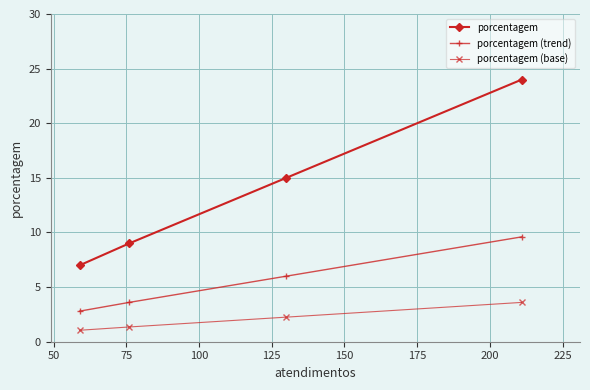

What is the sum of all porcentagem values?

55.0